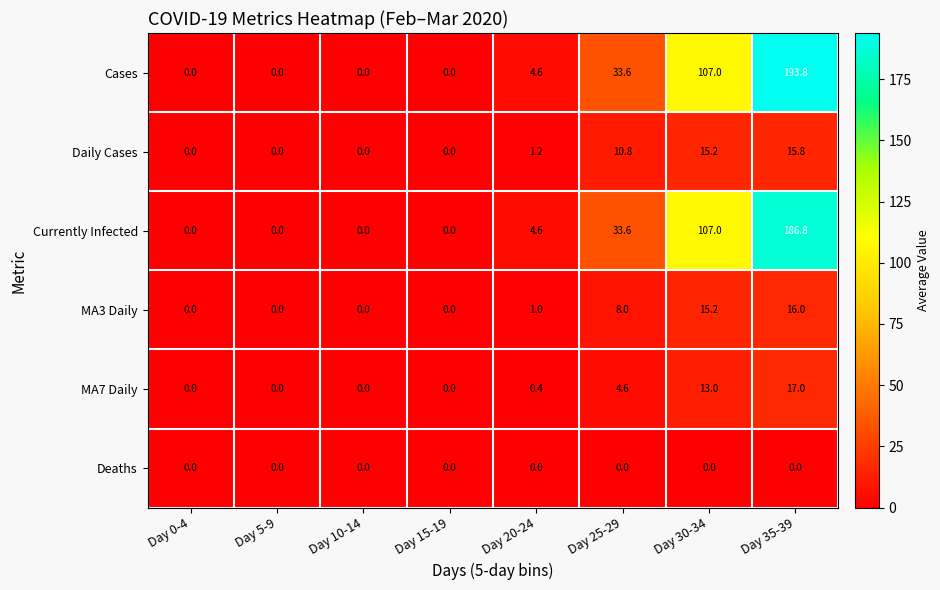

At Day 35-39, list the series in order from smallest to largest.

Deaths, Daily Cases, MA3 Daily, MA7 Daily, Currently Infected, Cases